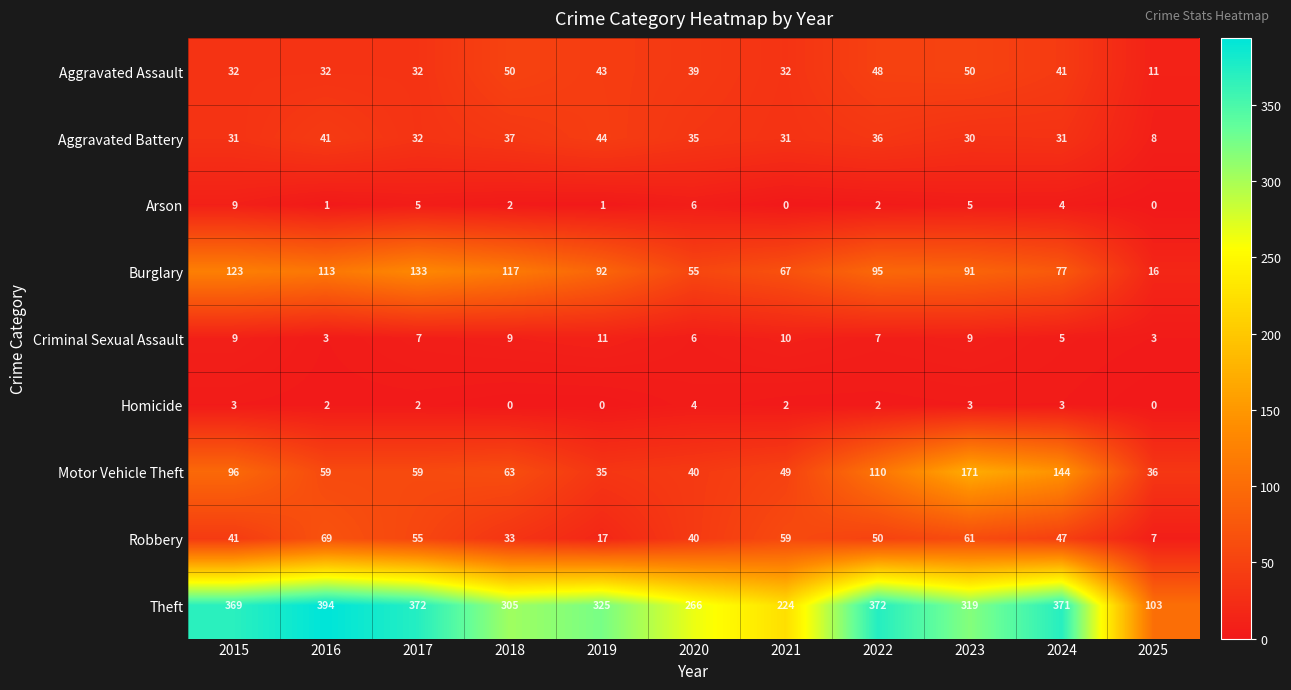

At which label does Theft first exceed 325?

2015